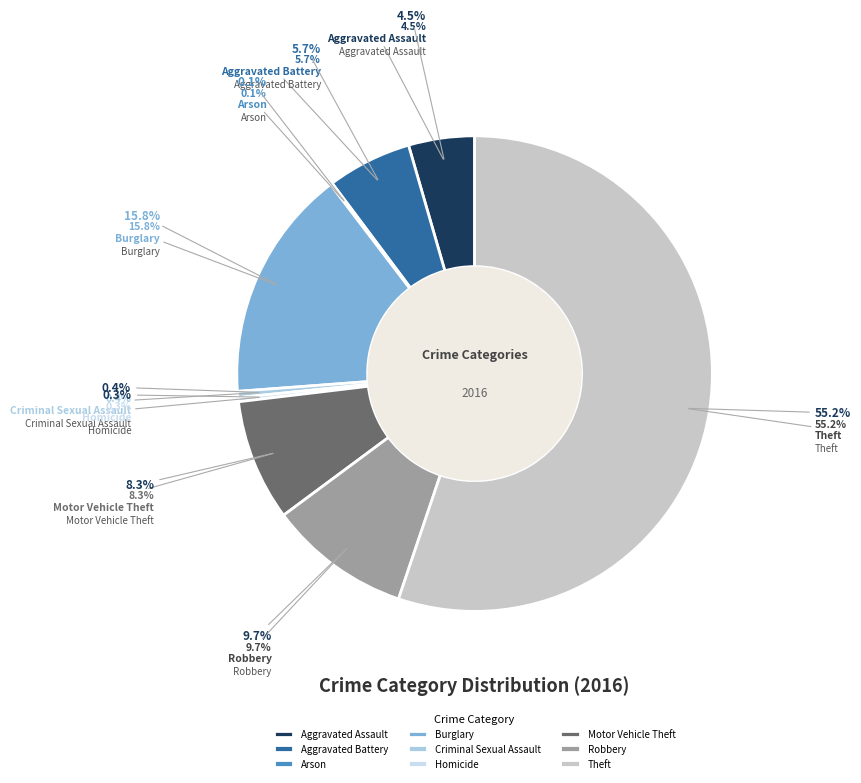

Which slice is the largest?

Theft